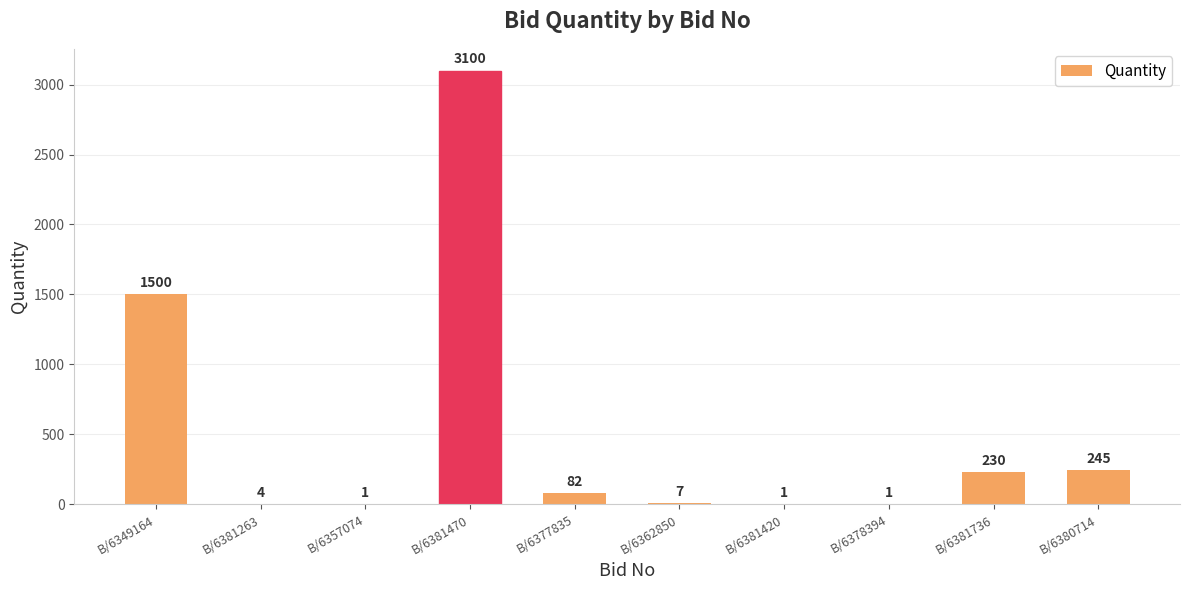

Where does the data first go above 82?

B/6349164